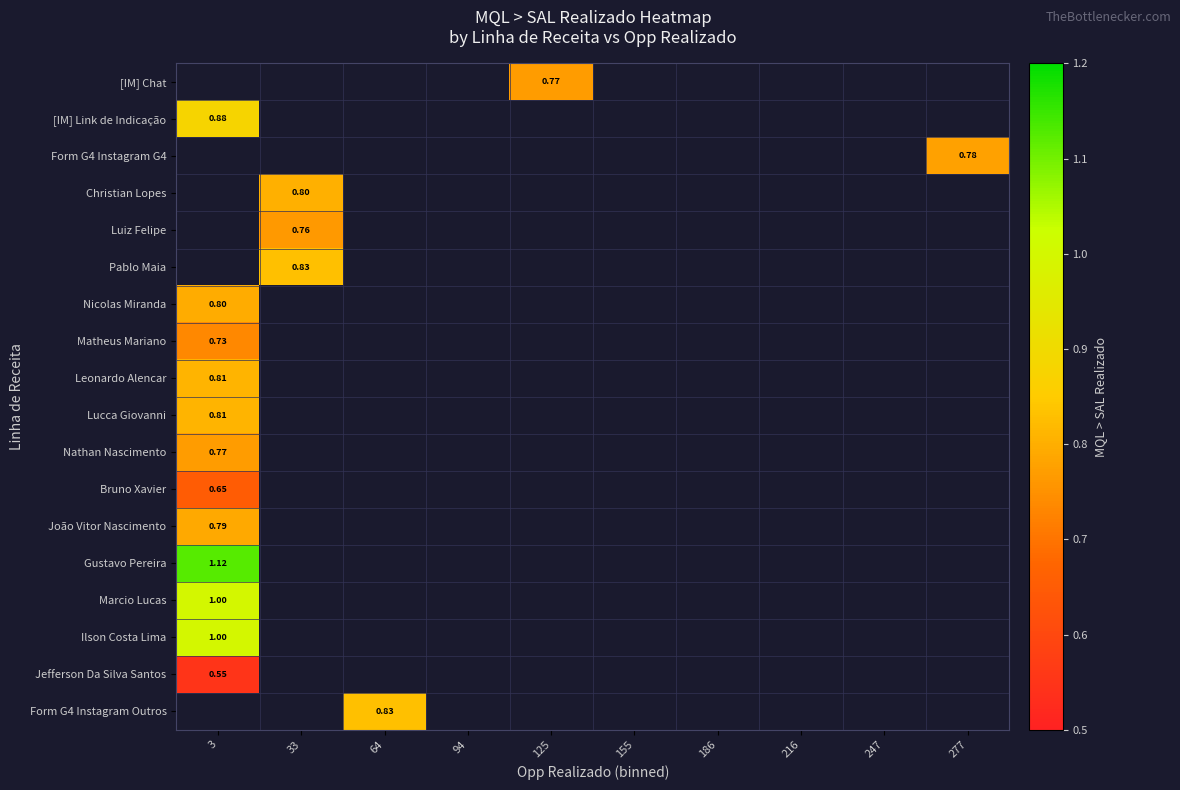

Between 94 and 33, which is larger?

33